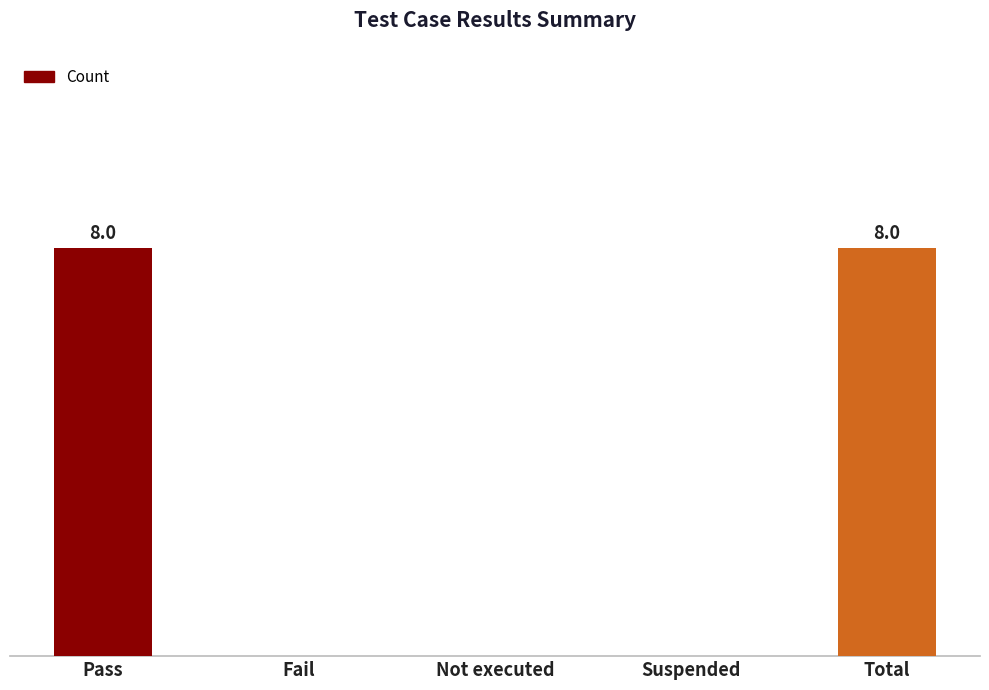

List the labels in order of value, smallest first.

Fail, Not executed, Suspended, Pass, Total